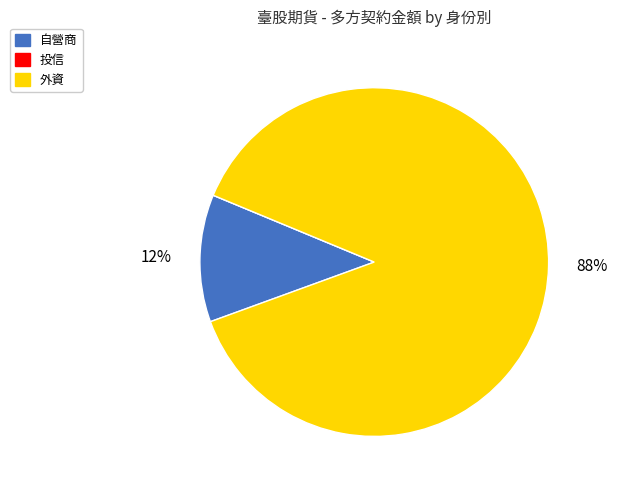

Which slice represents more than half of the pie?

外資